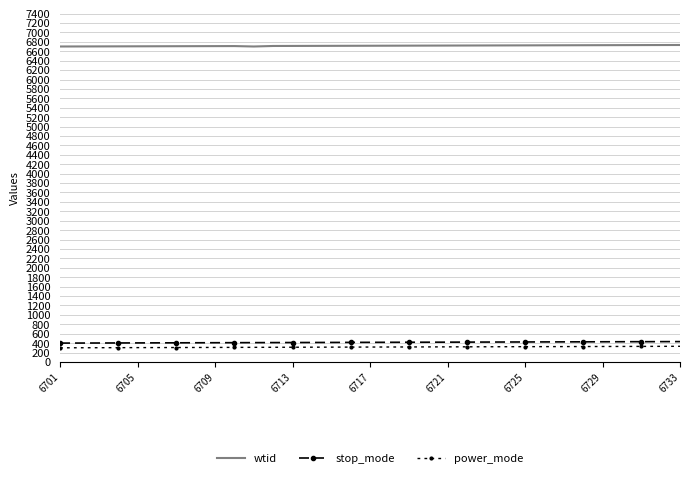

True or false: wtid and power_mode cross at least once.

False